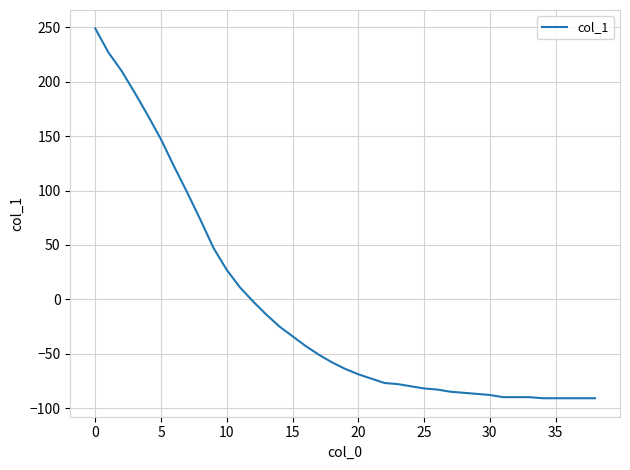

What is the difference between the maximum and minimum values?

340